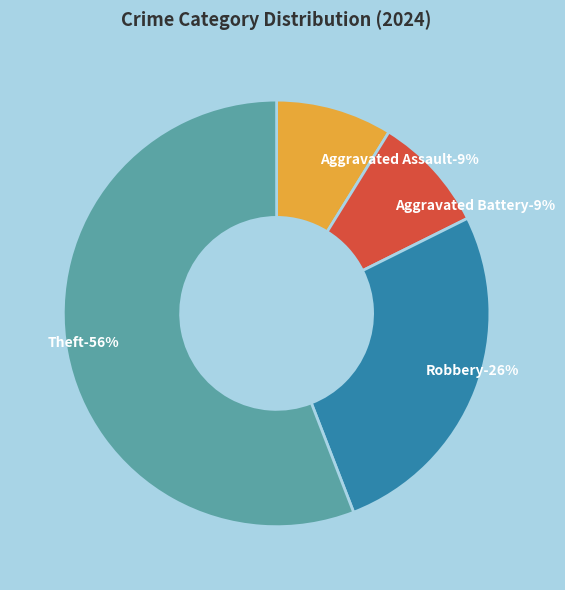

Which category has the biggest portion of the pie?

Theft